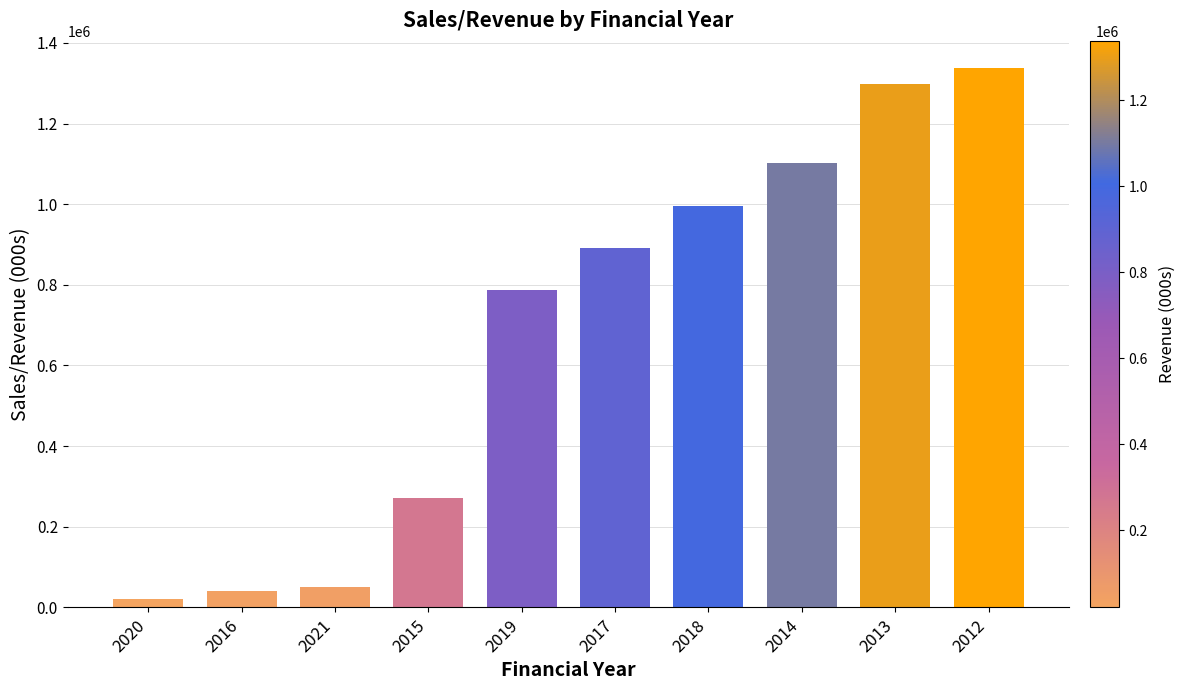

What is the sum of the values at 2014 and 2017?

1992943